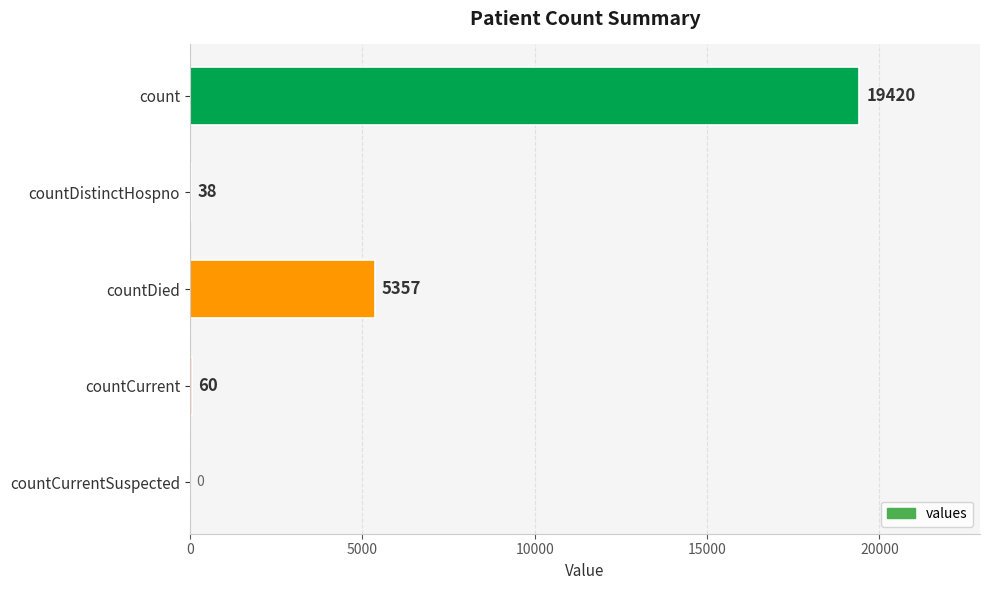

What is the change in value from countDistinctHospno to count?

+19382